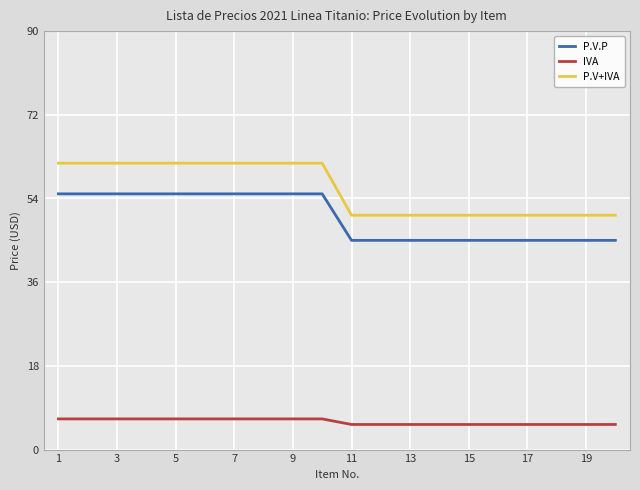

Which series has the widest spread of values?

P.V+IVA